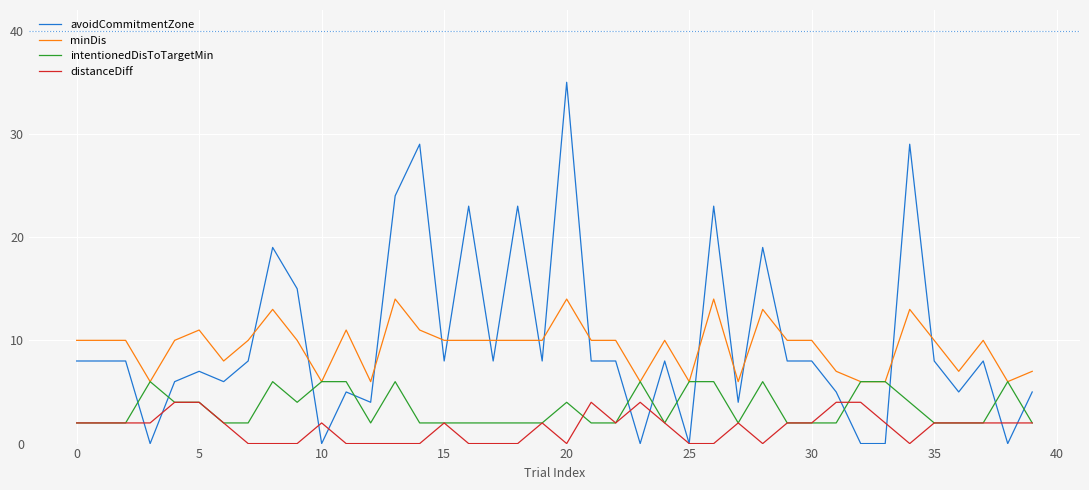

Which series has the widest spread of values?

avoidCommitmentZone